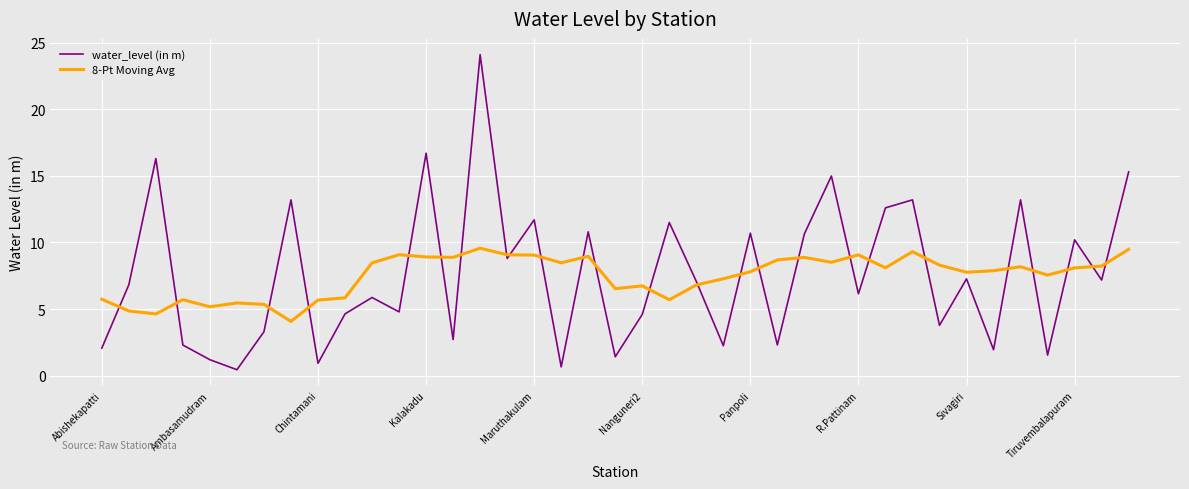

Which series has the widest spread of values?

water_level (in m)